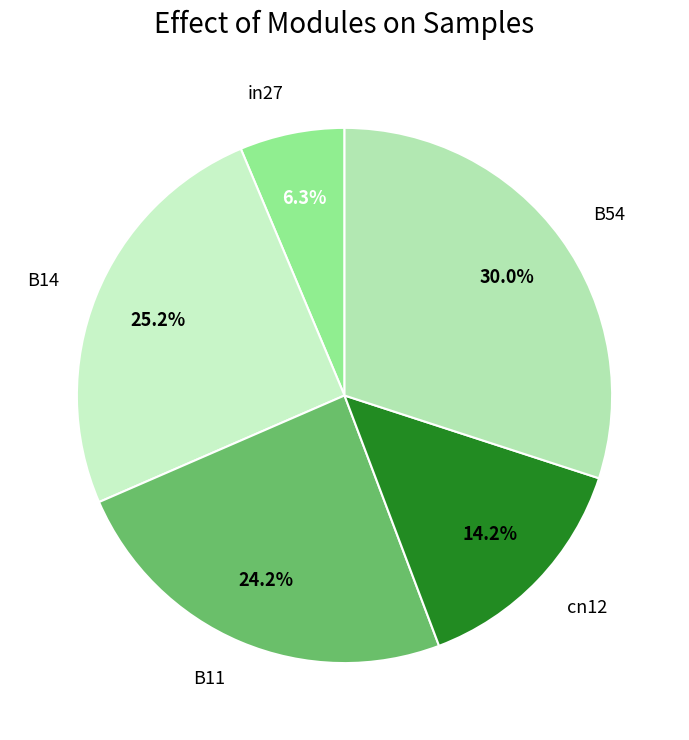

Rank the categories by value from lowest to highest.

in27, cn12, B11, B14, B54